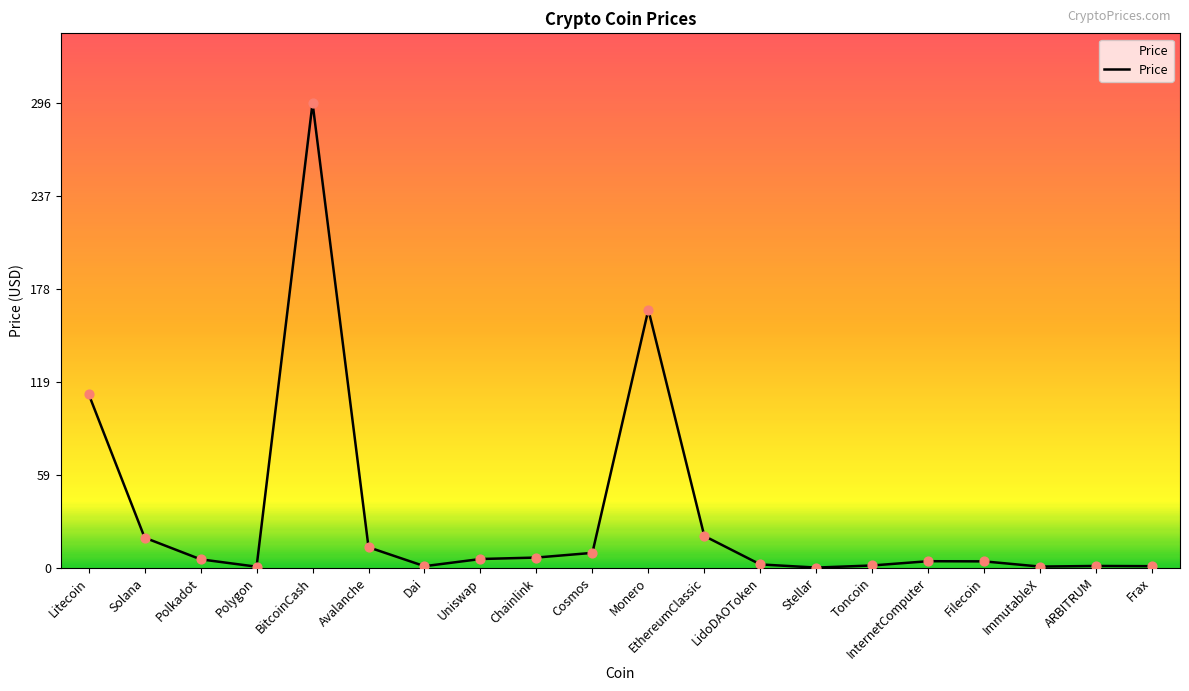

Approximately how many times larger is the value at Dai compared to Toncoin?

0.7